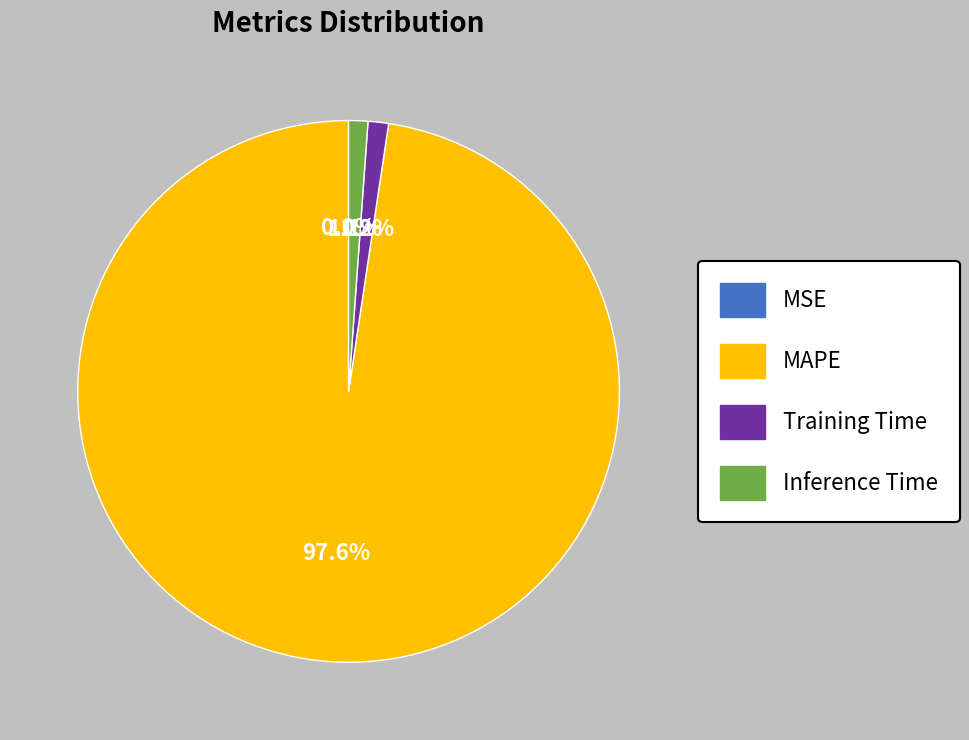

Which has a higher value, Inference Time or MAPE?

MAPE